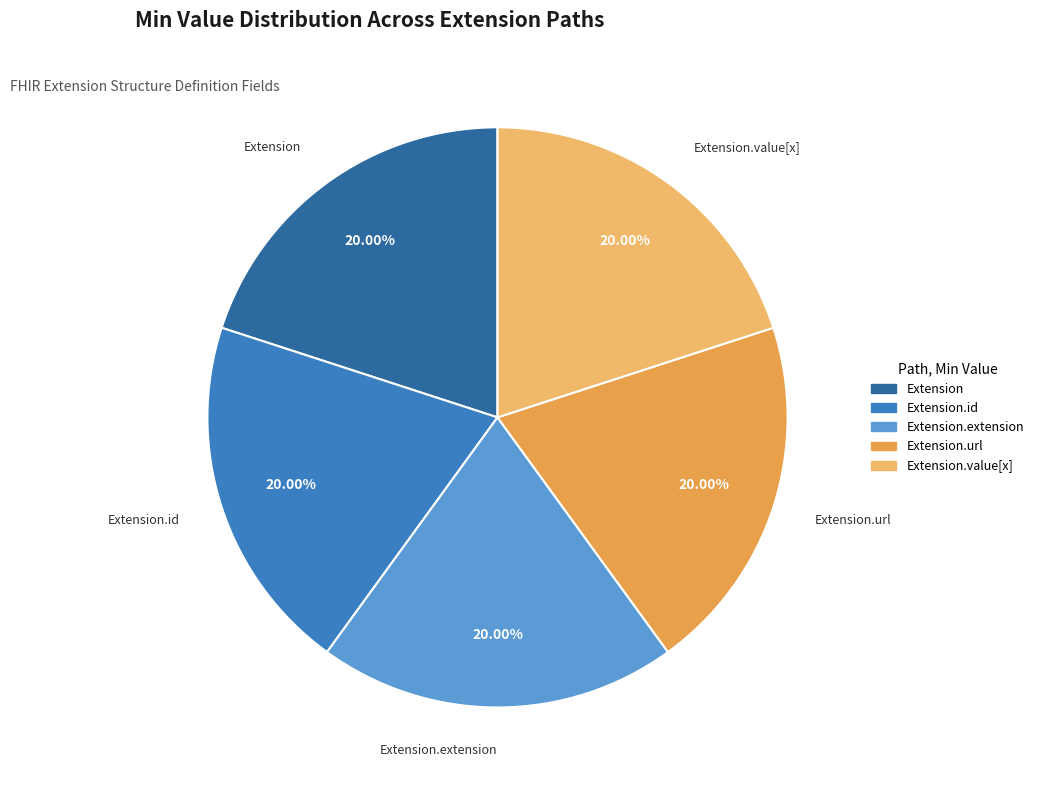

Does any single category account for the majority?

No